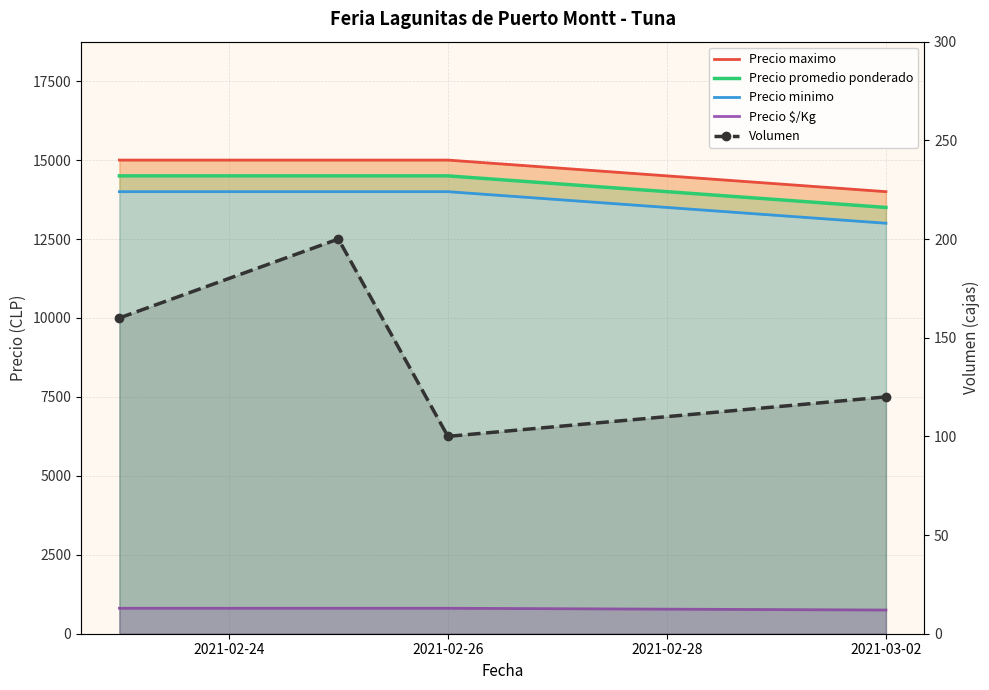

List the series in order of their peak value, highest first.

Precio maximo, Precio promedio ponderado, Precio minimo, Precio $/Kg, Volumen